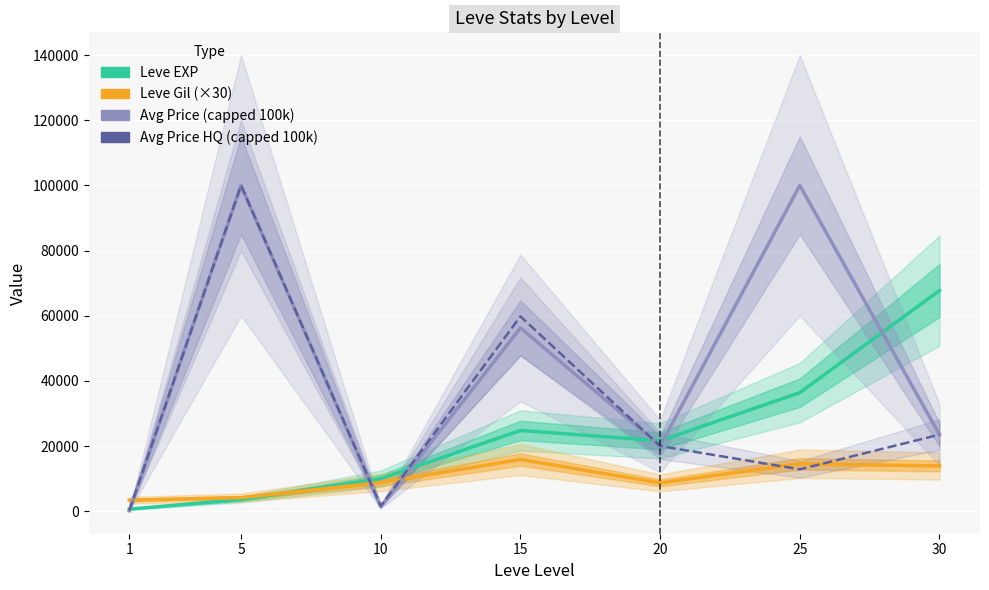

What is the average value of the Avg Price (capped 100k) series?

43044.8